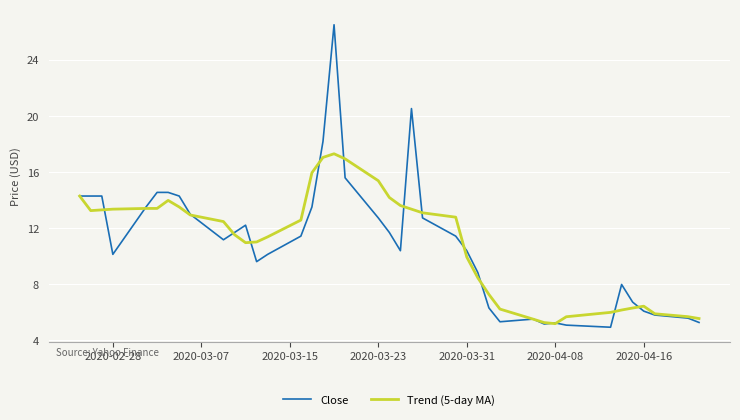

What is the maximum value for Trend (5-day MA)?

17.3